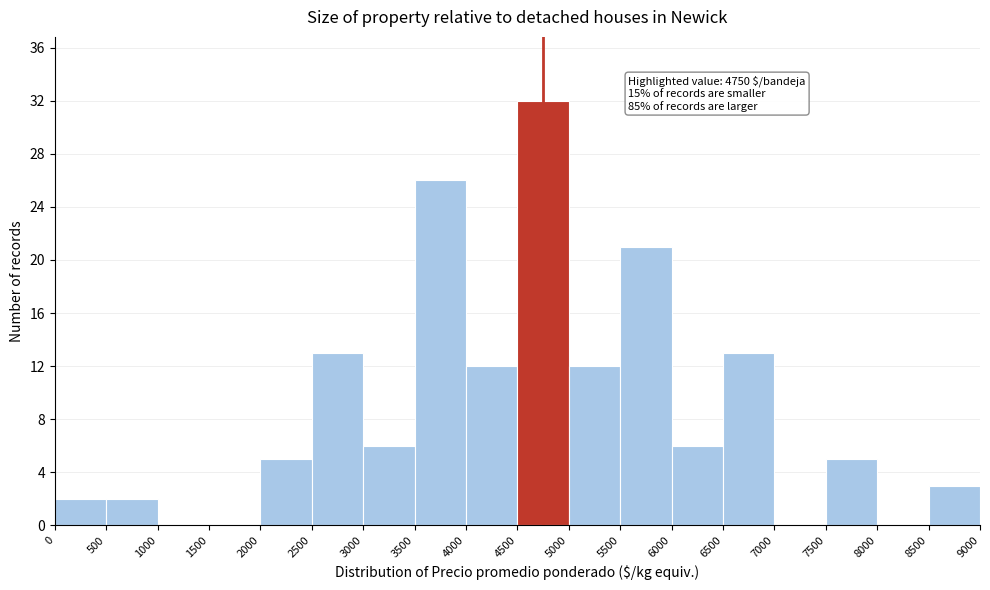

Over which range of the x-axis is the bar tallest?

4500 to 5000